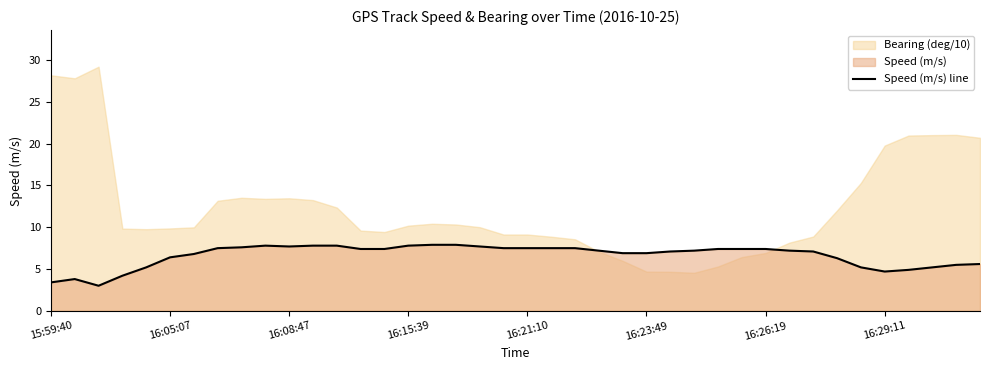

What is the maximum value shown in the chart?

7.9